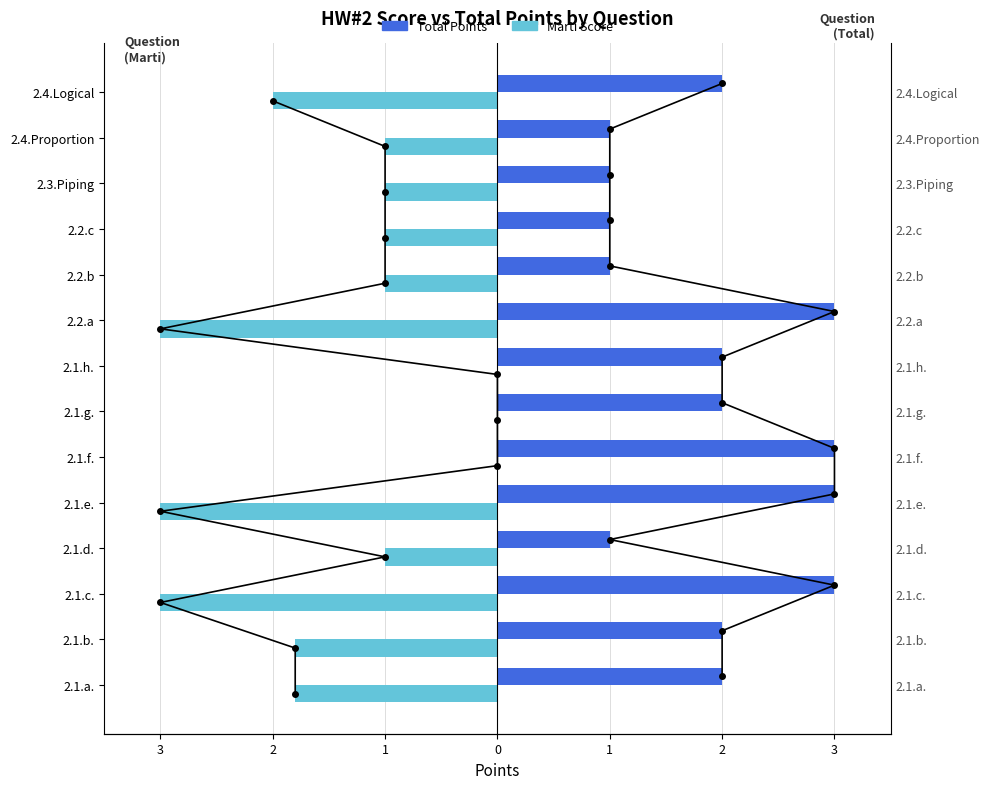

What is the spread (max minus min) of values at 3?

3.8